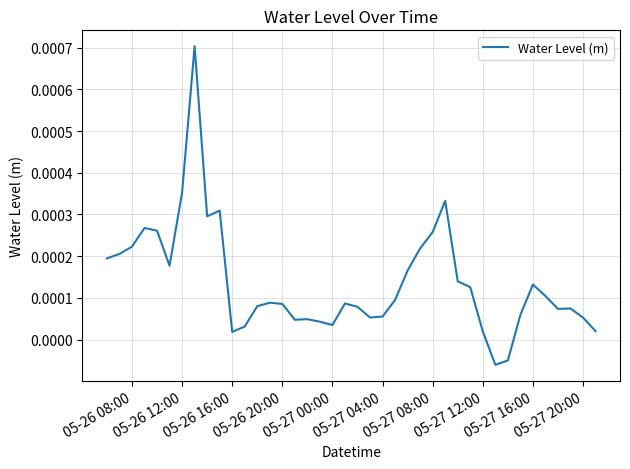

How many lines are shown in the chart?

1